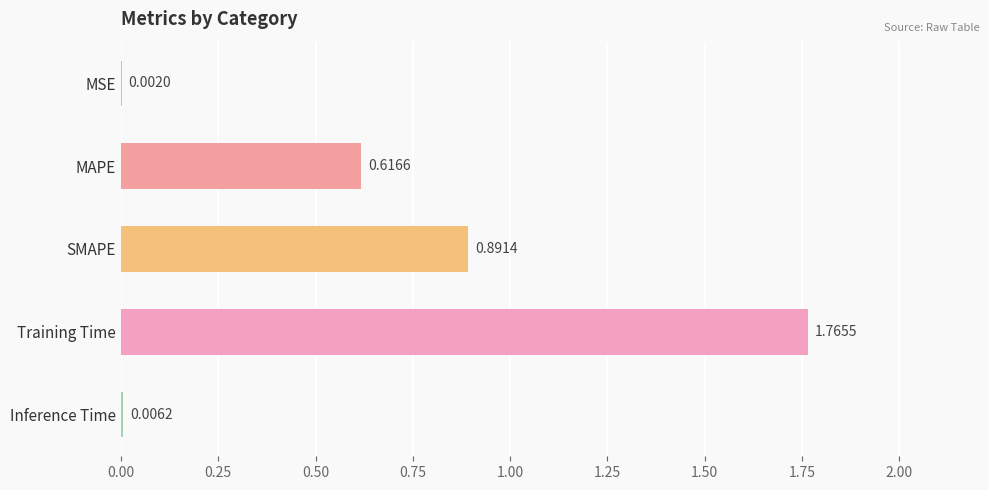

At which label is the value closest to 0?

MSE